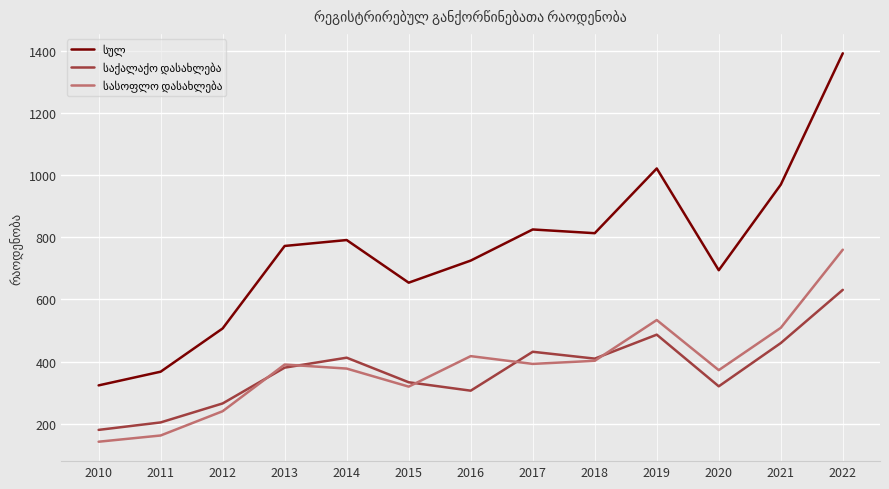

What is the difference between the highest and lowest values at 2012?

266